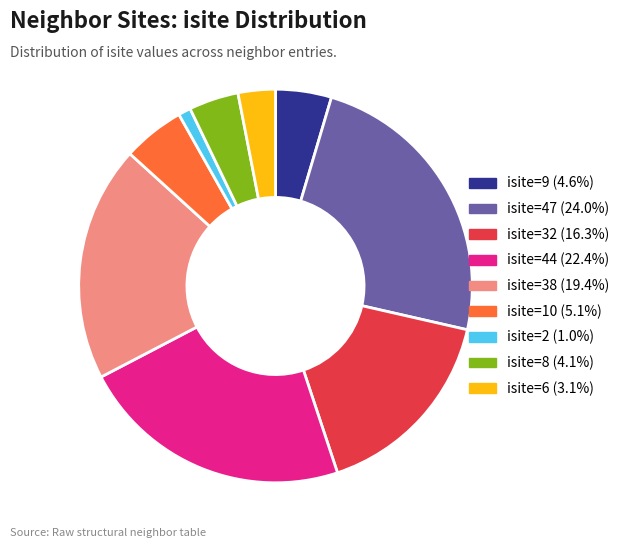

Does isite=32 (16.3%) represent more than half of the total?

No